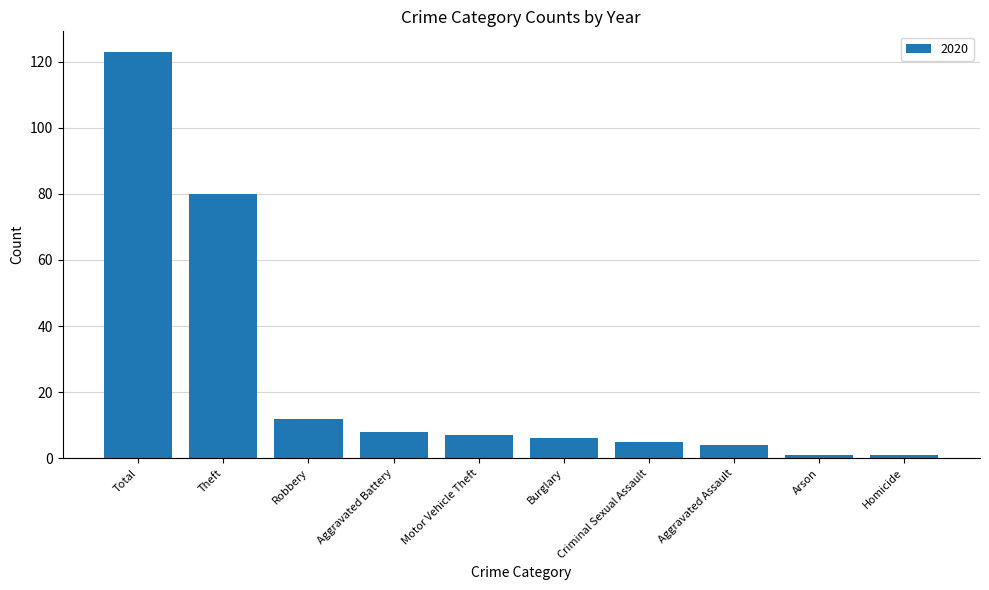

How many bars are there in total?

10